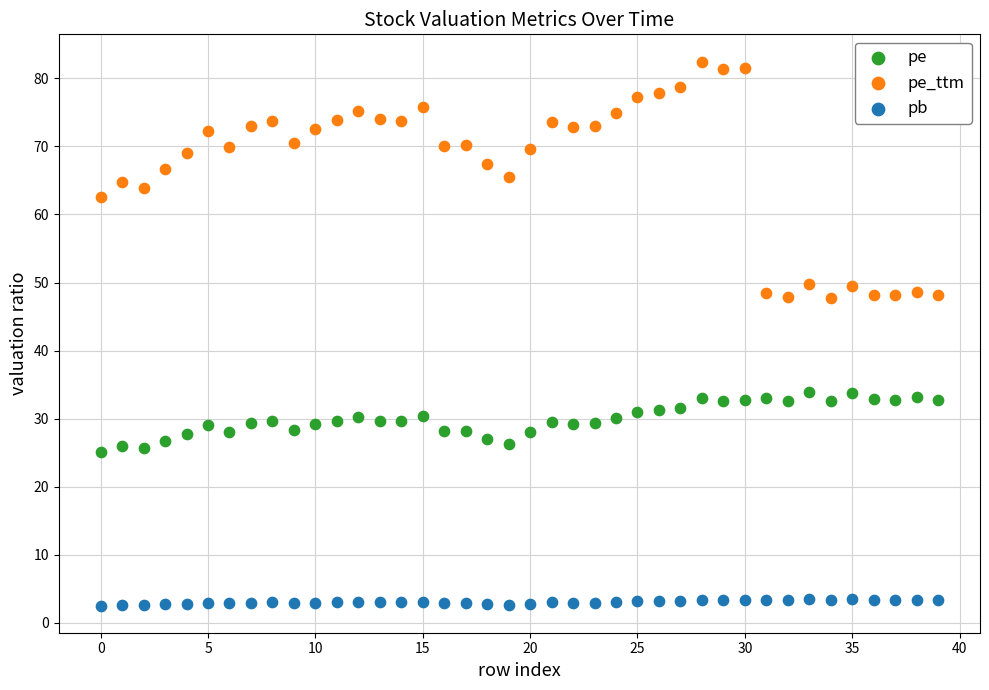

Which series reaches the maximum Y coordinate?

pe_ttm